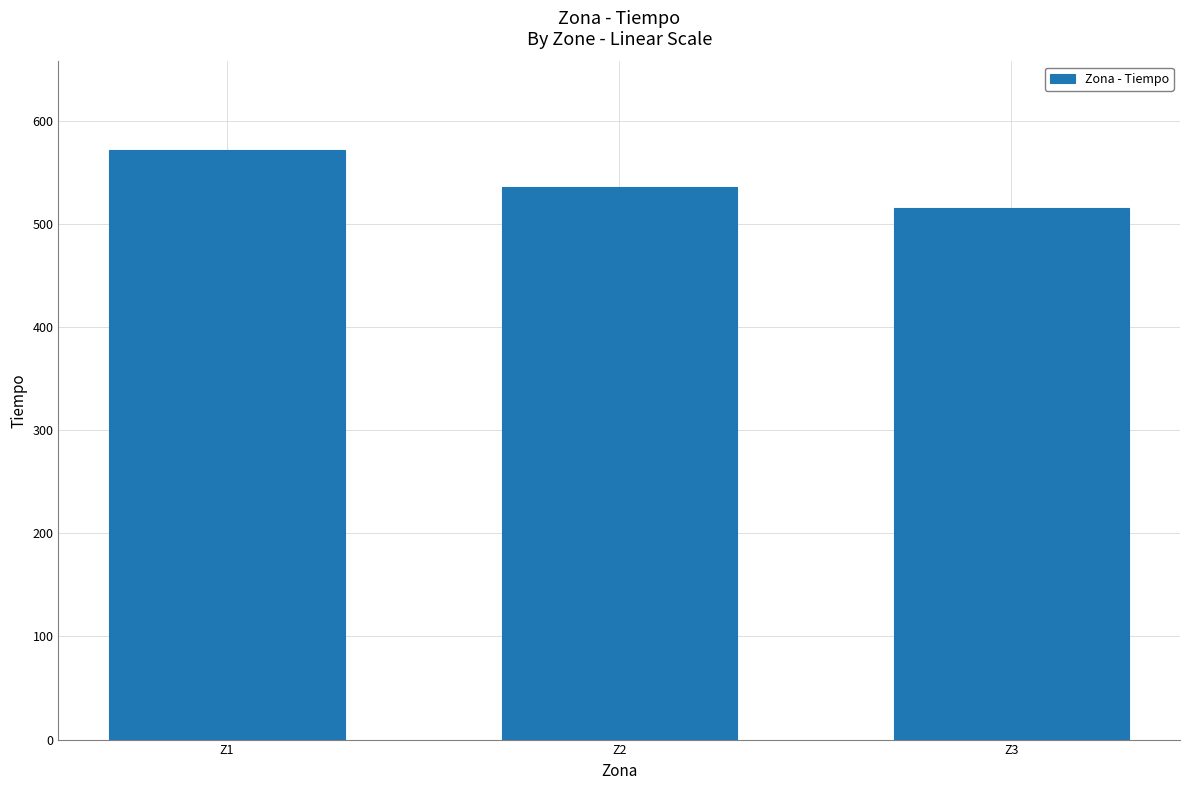

List the labels in order of value, smallest first.

Z3, Z2, Z1